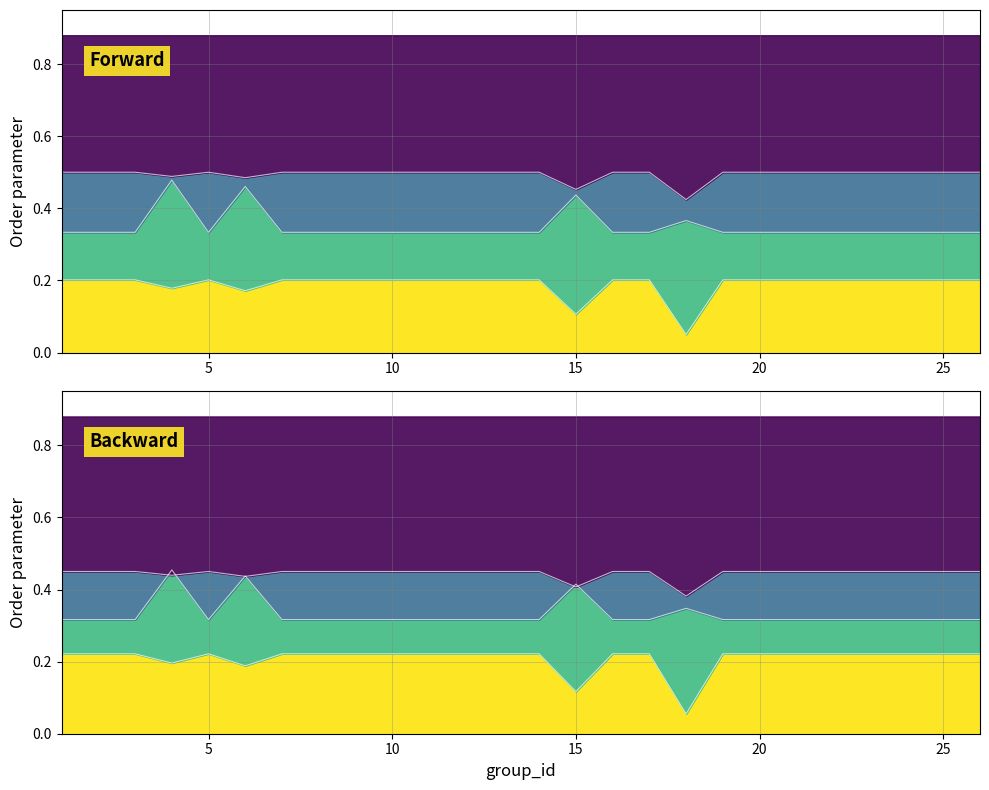

The kappa series shows 0.3 at 25. True or false?

False